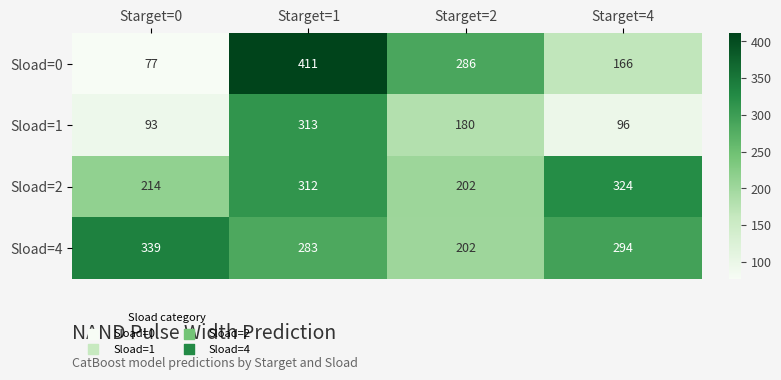

What is the smallest value displayed?

77